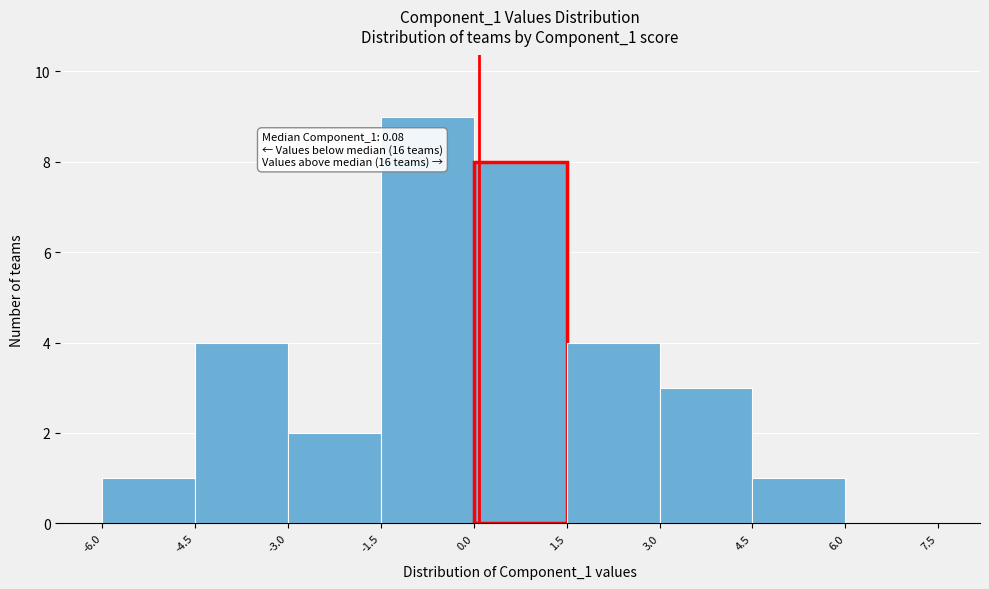

Which range on the x-axis has the tallest bar?

-1.5 to 0.0